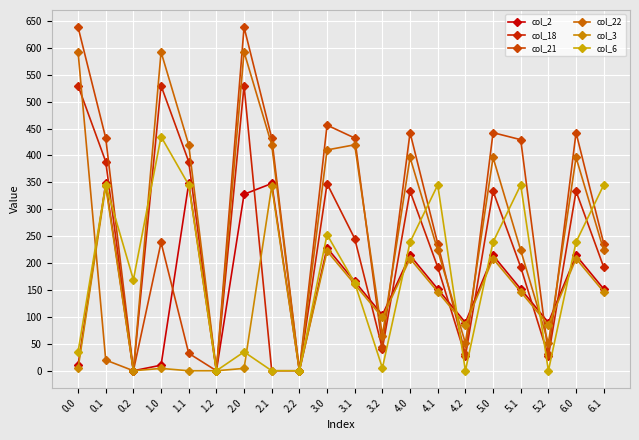

What is the approximate value of col_22 at 3.0?

410.3